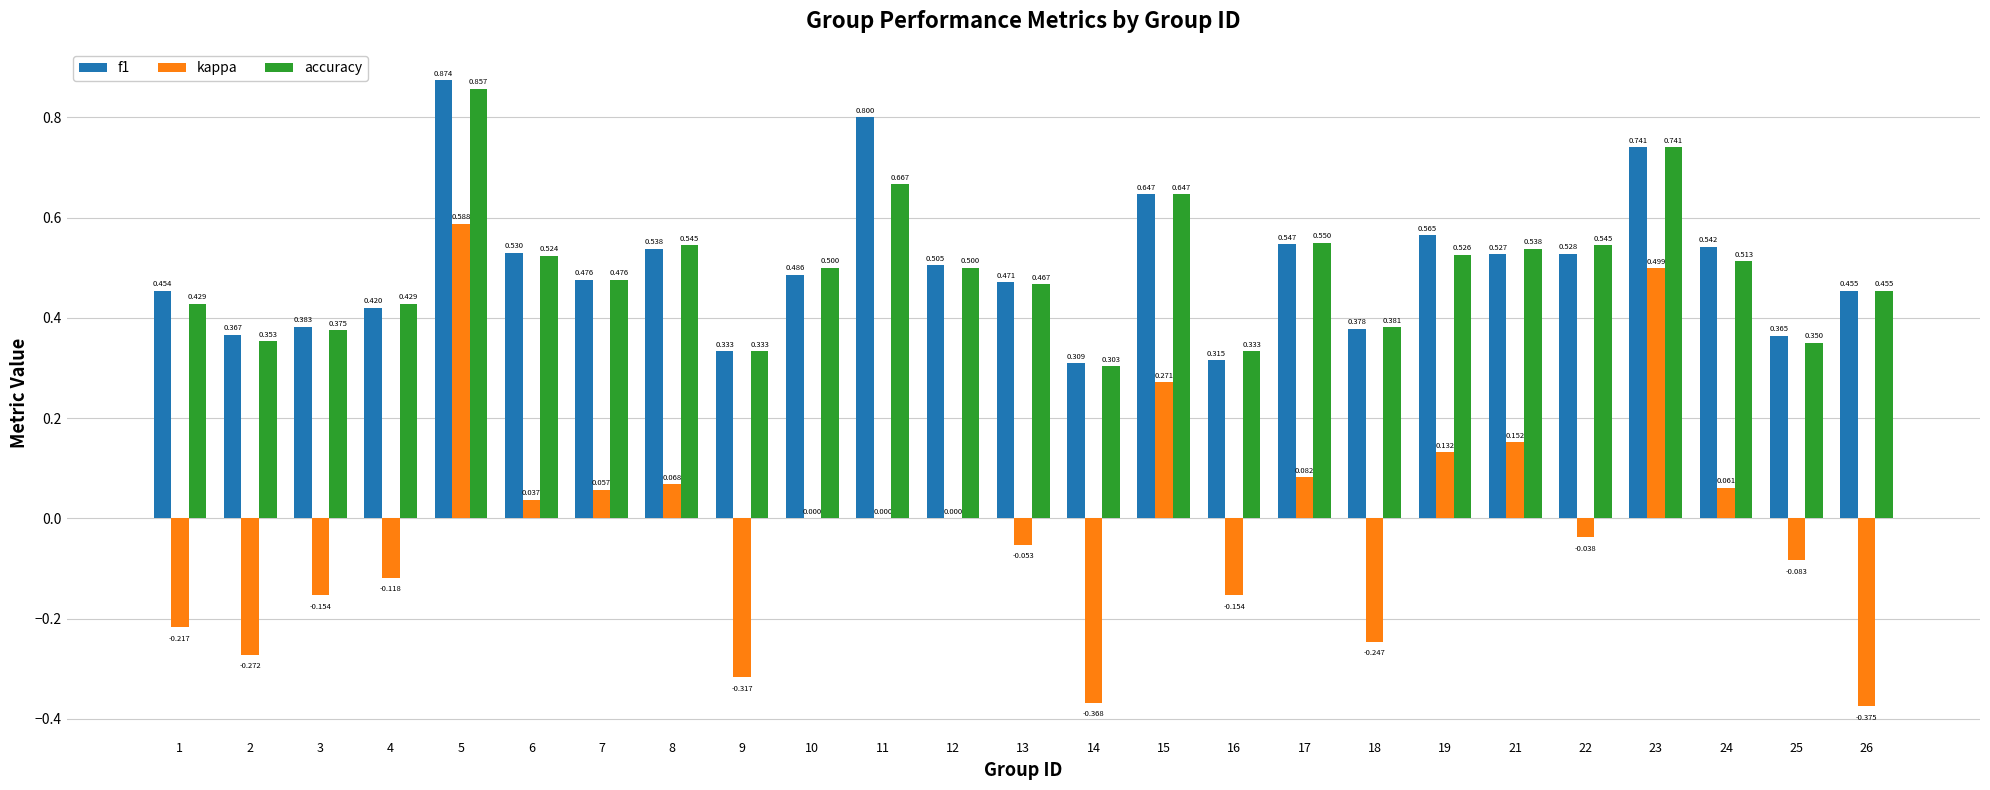

Which series changed the most between 7 and 15?

kappa